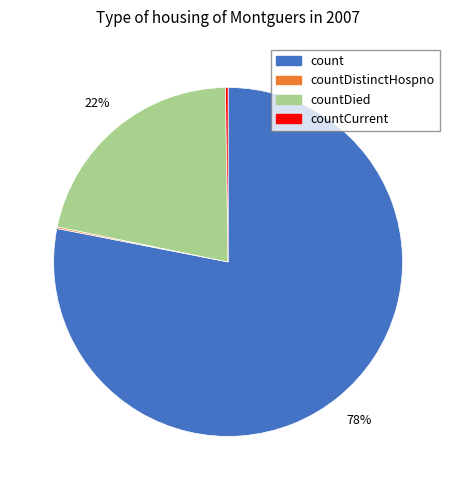

Does any single category account for the majority?

Yes